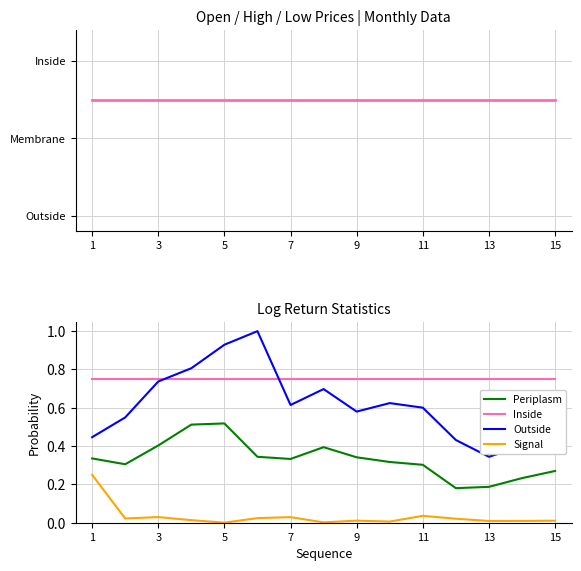

What value does the Inside series have at 11?

0.8